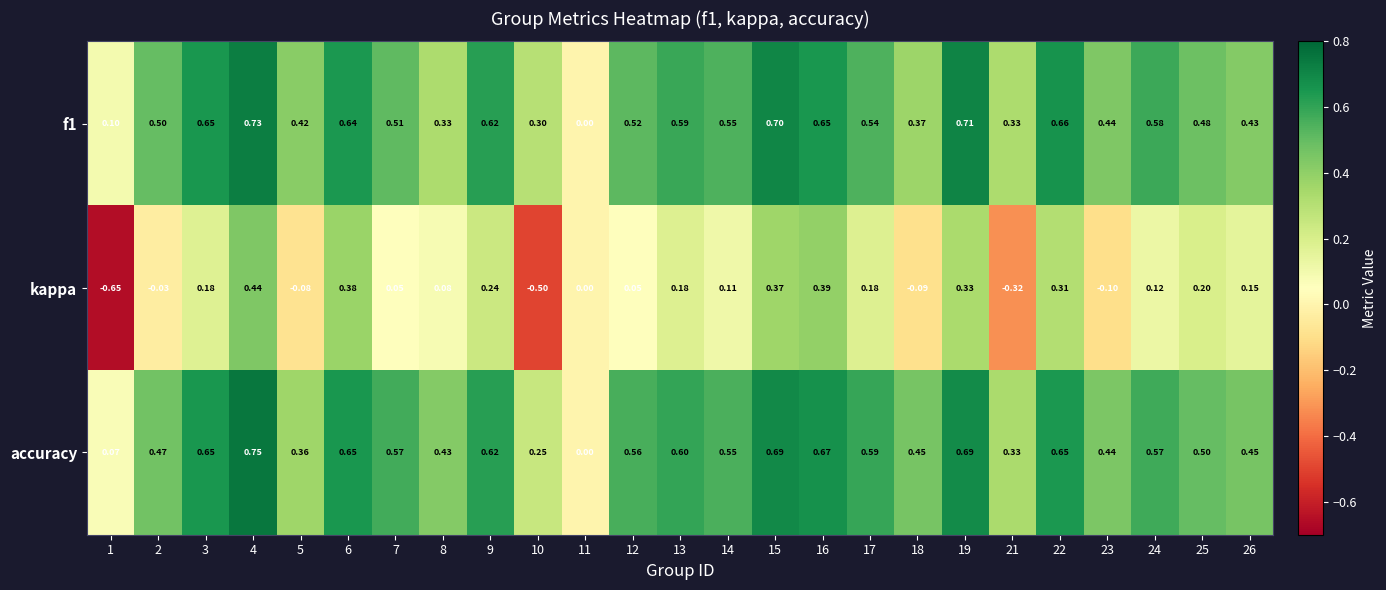

Is the value of kappa at 3 greater than the value of accuracy at 11?

Yes